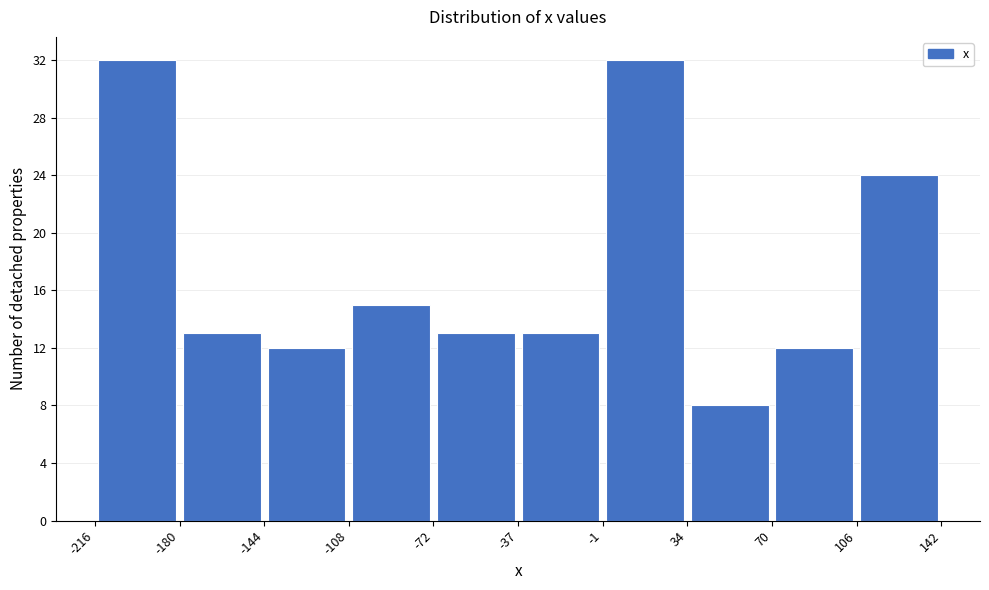

Reading left to right, transcribe this chart: for each bar, give the range it covers on the x-axis and its height. The values are not printed on the chart, so give them approximately, as read against the axis.

-216 to -180: 32
-180 to -144: 13
-144 to -108: 12
-108 to -72: 15
-72 to -37: 13
-37 to -1: 13
-1 to 34: 32
34 to 70: 8
70 to 106: 12
106 to 142: 24